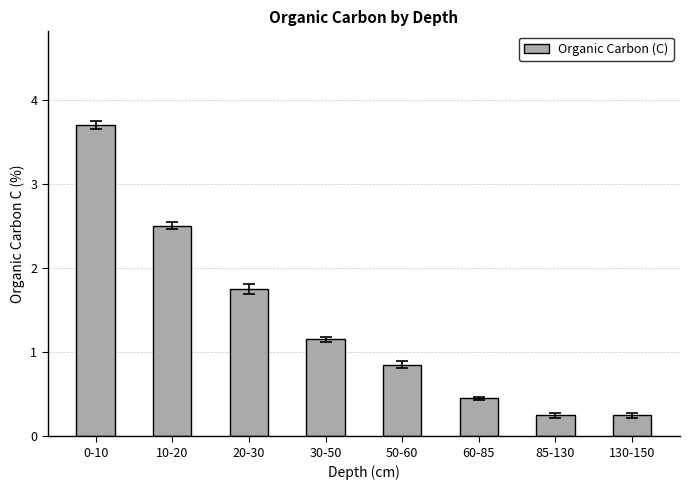

What is the sum of the values at 20-30 and 60-85?

2.2